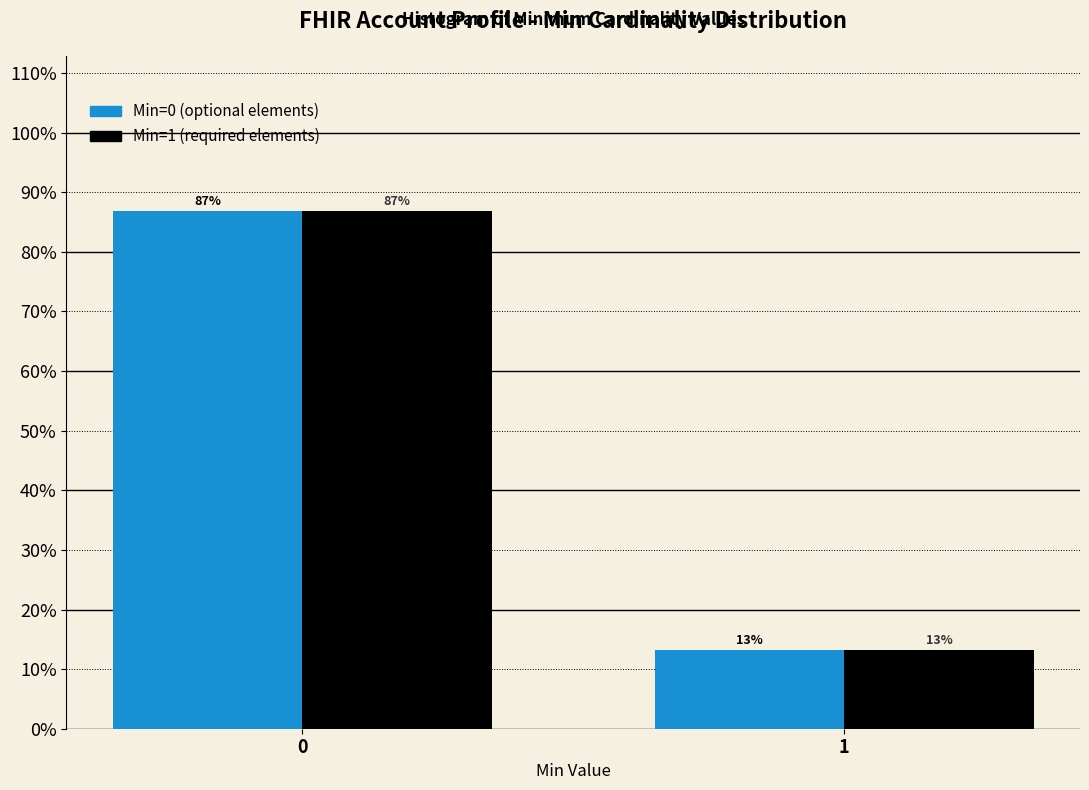

What is the greatest value displayed?

86.8